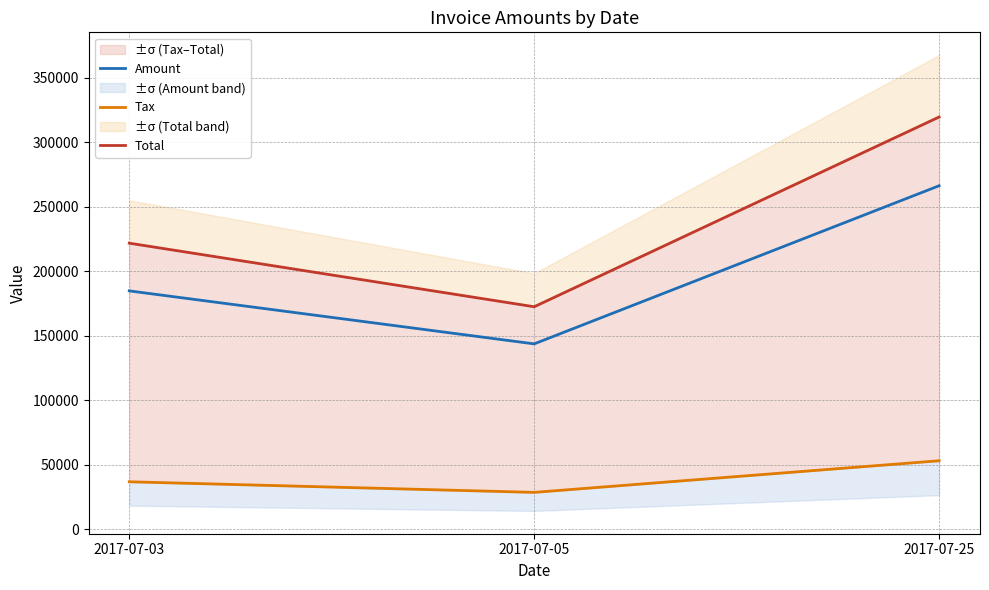

Rank the categories by Total value from lowest to highest.

2017-07-05, 2017-07-03, 2017-07-25